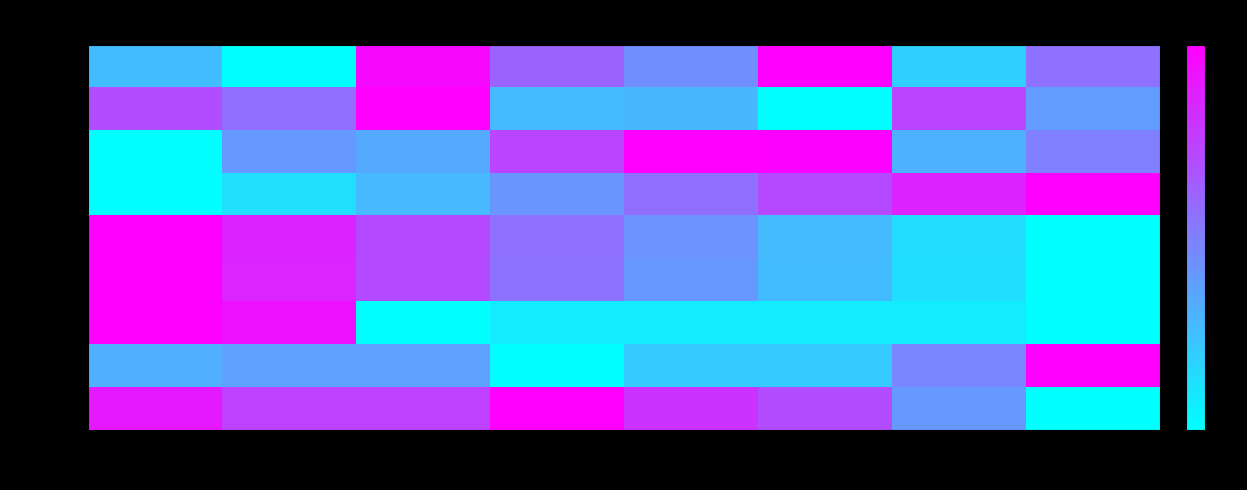

Is it true that row_4 equals -13.9 at col_2?

False